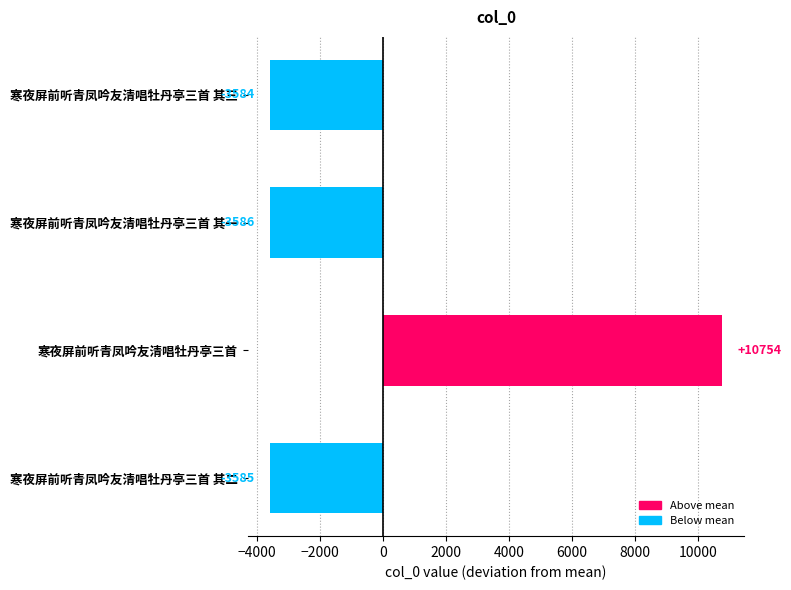

The chart shows a value of -1543.3 at 寒夜屏前听青凤吟友清唱牡丹亭三首 其三. True or false?

False